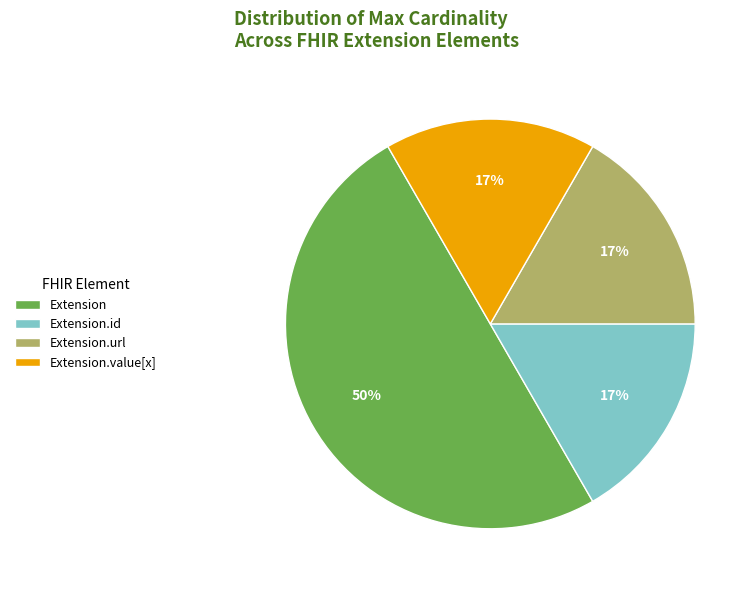

To the nearest percent, what percentage of the pie is Extension.id?

17%